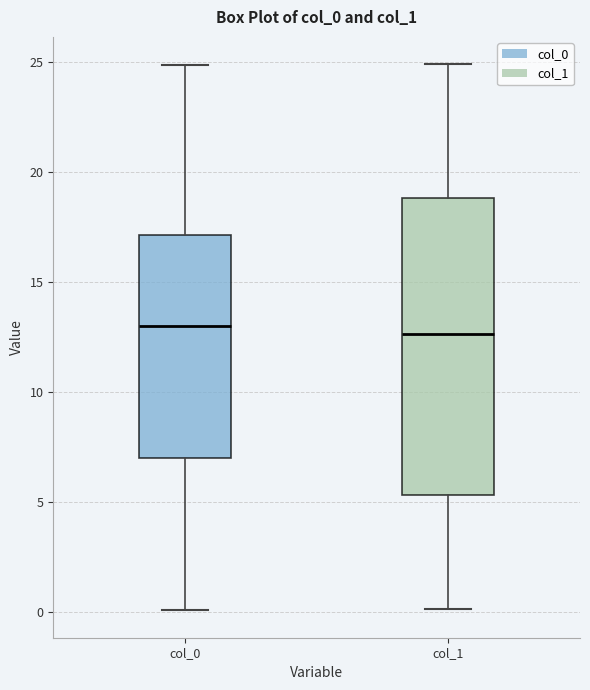

Comparing the boxes themselves (not the whiskers), which one is the tallest?

col_1